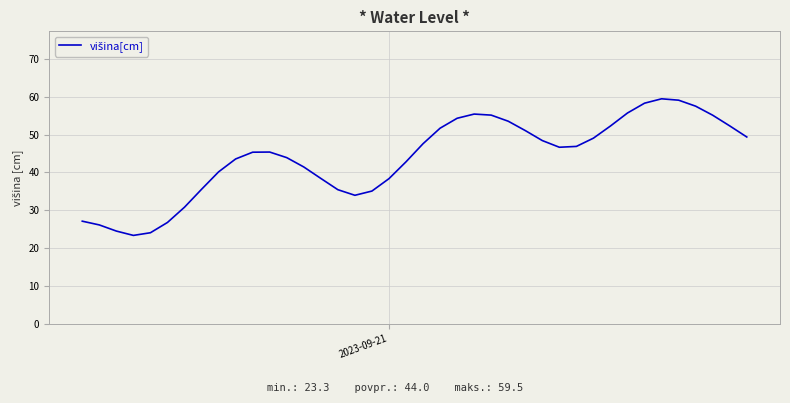

How many values are below 46?

20